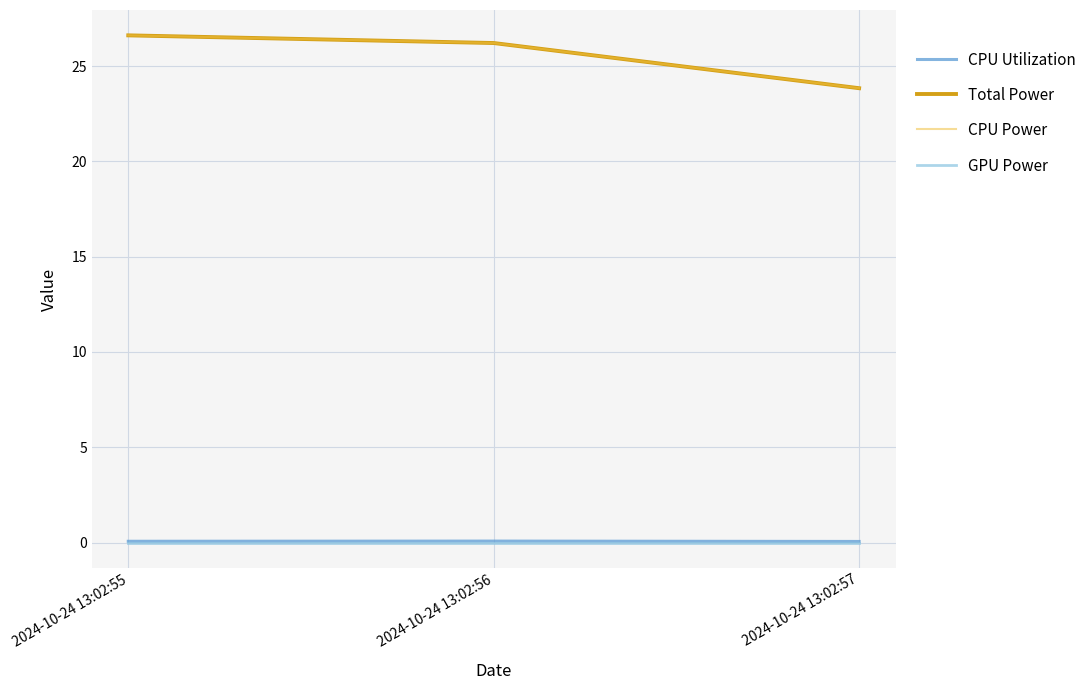

At which category does the chart reach its peak across all series?

2024-10-24 13:02:55